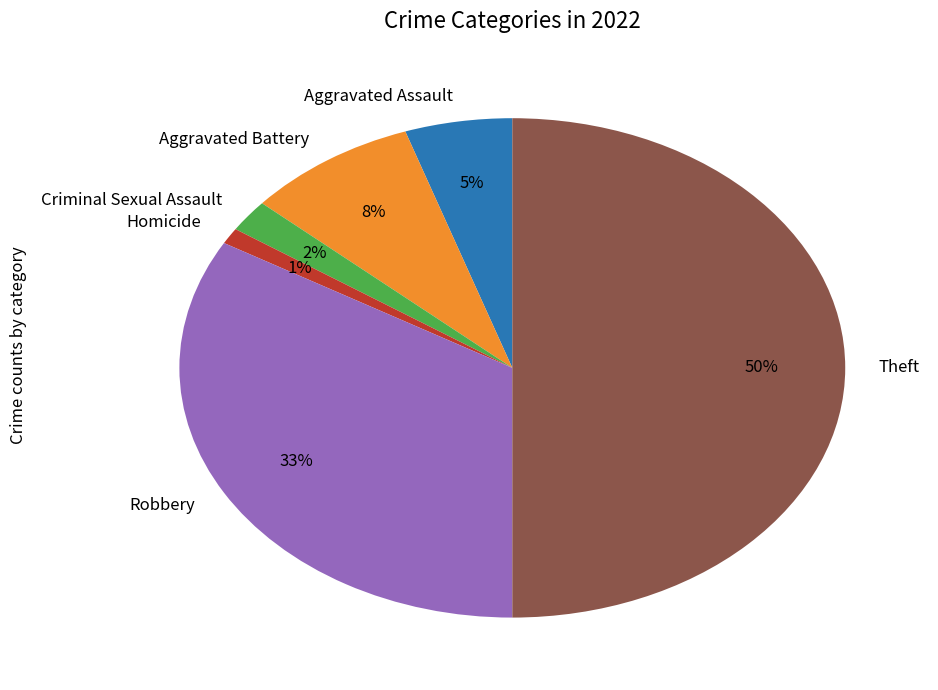

What is the ratio of the value at Criminal Sexual Assault to the value at Aggravated Assault?

0.4